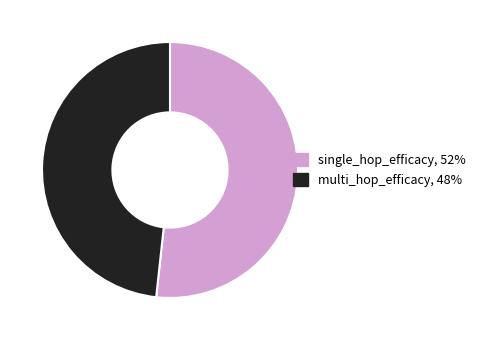

Does any single category account for the majority?

Yes